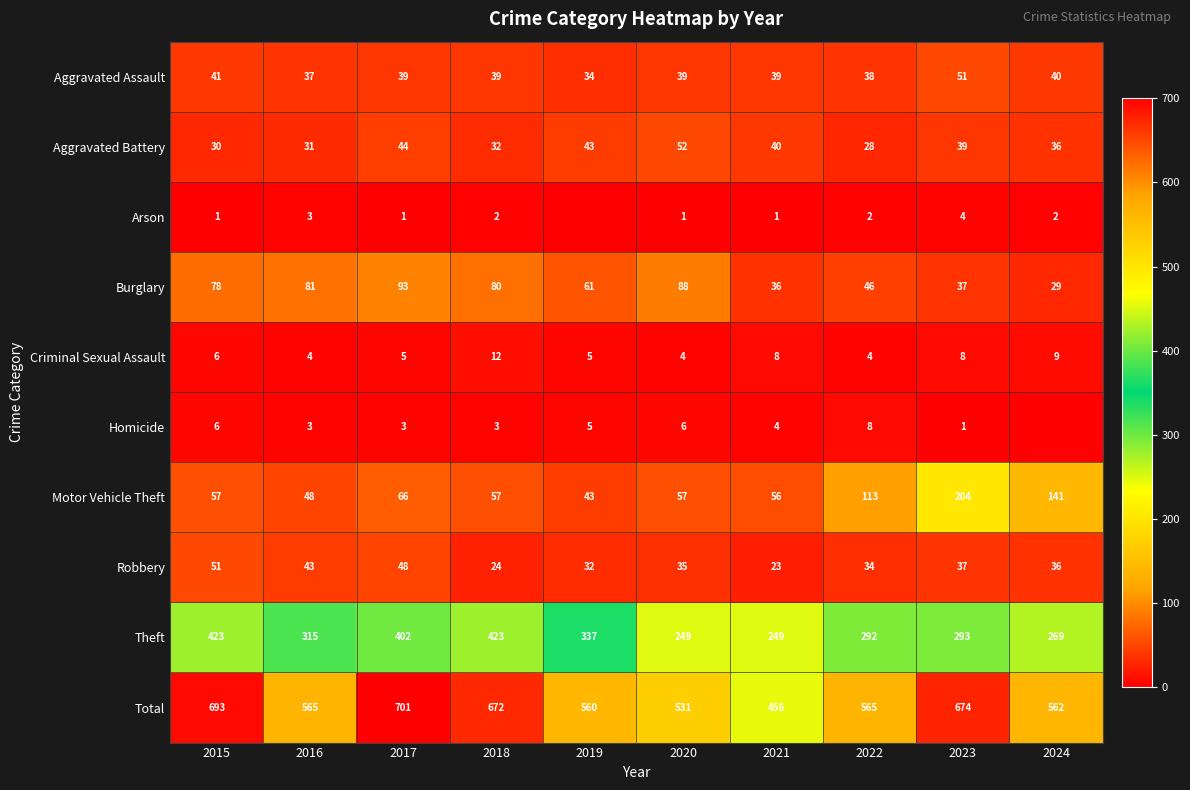

How many values in the Criminal Sexual Assault series are below 6?

5